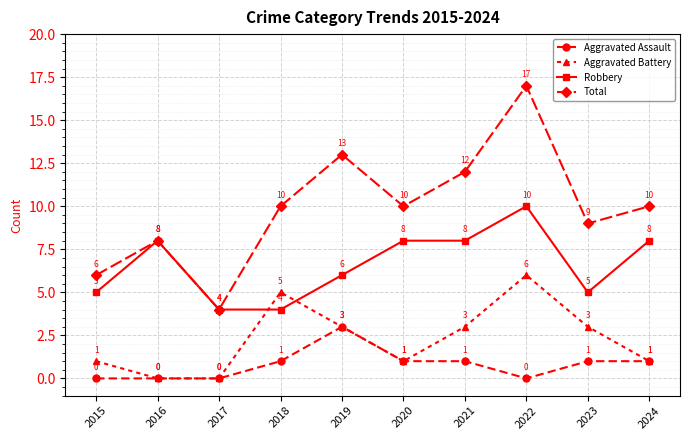

Which series has the widest spread of values?

Total